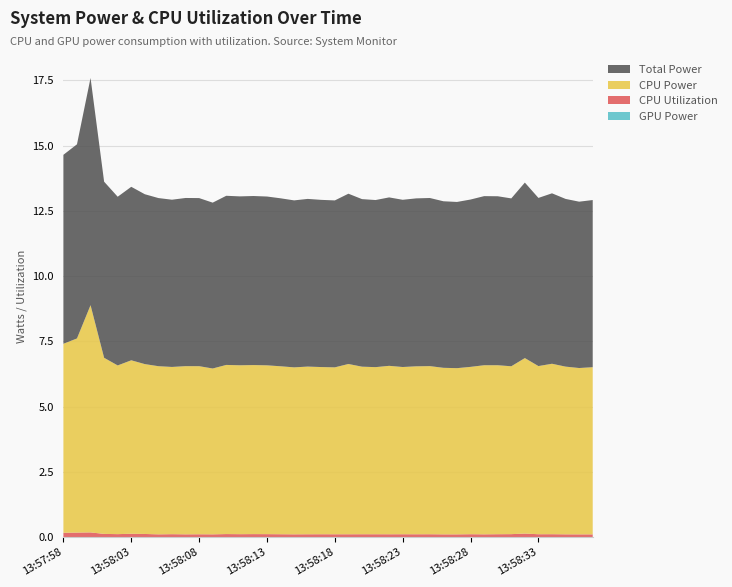

Reading right to left, extract all data points from this chart.

GPU Power: 0.0	0.0	0.0	0.0	0.0	0.0	0.0	0.0	0.0	0.0	0.0	0.0	0.0	0.0	0.0	0.0	0.0	0.0	0.0	0.0	0.0	0.0	0.0	0.0	0.0	0.0	0.0	0.0	0.0	0.0	0.0	0.0	0.0	0.0	0.0	0.0	0.0	0.0	0.0	0.0
CPU Utilization: 0.1	0.1	0.1	0.1	0.1	0.1	0.1	0.1	0.1	0.1	0.1	0.1	0.1	0.1	0.1	0.1	0.1	0.1	0.1	0.1	0.1	0.1	0.1	0.1	0.1	0.1	0.1	0.1	0.1	0.1	0.1	0.1	0.1	0.1	0.1	0.1	0.1	0.2	0.2	0.2
CPU Power: 6.4	6.4	6.4	6.5	6.4	6.7	6.4	6.5	6.5	6.4	6.4	6.4	6.4	6.4	6.4	6.5	6.4	6.4	6.5	6.4	6.4	6.4	6.4	6.4	6.5	6.5	6.5	6.5	6.4	6.4	6.4	6.4	6.4	6.5	6.6	6.5	6.7	8.7	7.4	7.2
Total Power: 6.4	6.4	6.4	6.5	6.4	6.7	6.4	6.5	6.5	6.4	6.4	6.4	6.4	6.4	6.4	6.5	6.4	6.4	6.5	6.4	6.4	6.4	6.4	6.4	6.5	6.5	6.5	6.5	6.4	6.4	6.4	6.4	6.4	6.5	6.6	6.5	6.7	8.7	7.4	7.2